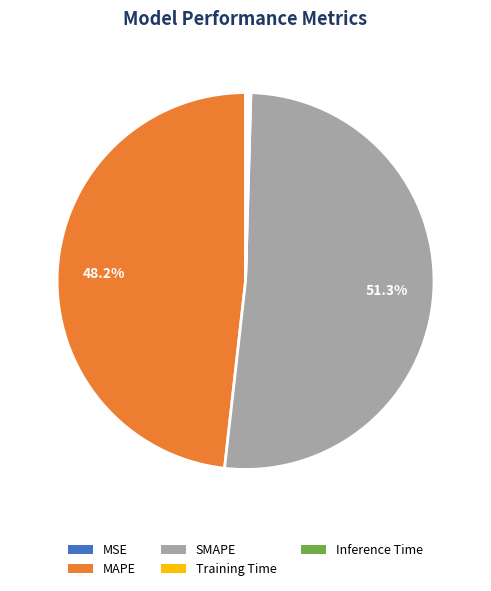

How much of the chart is everything except MAPE?

51.8%